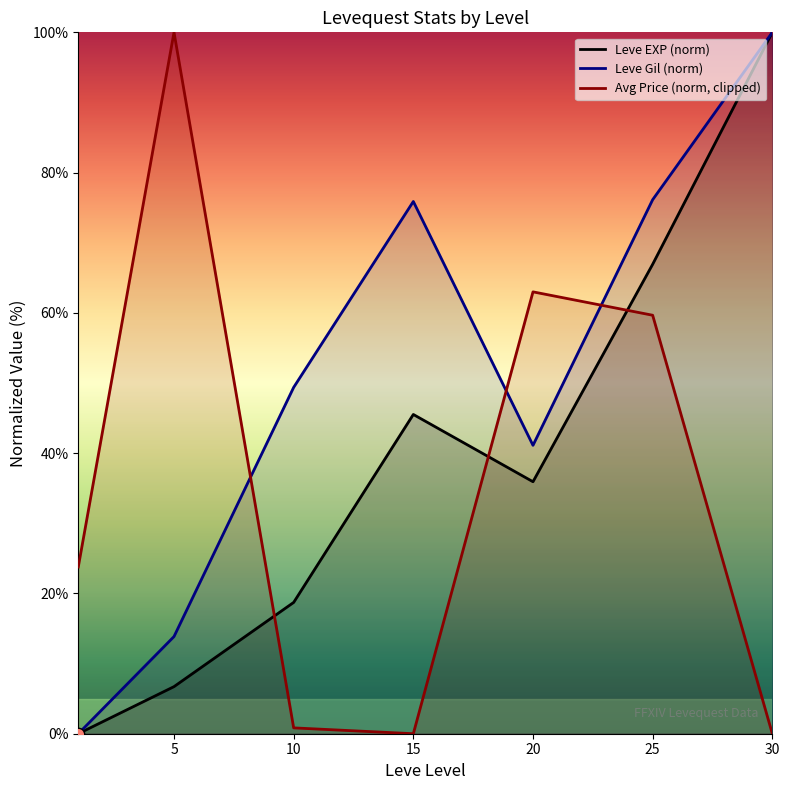

What is the total value across all series at 10?

68.9